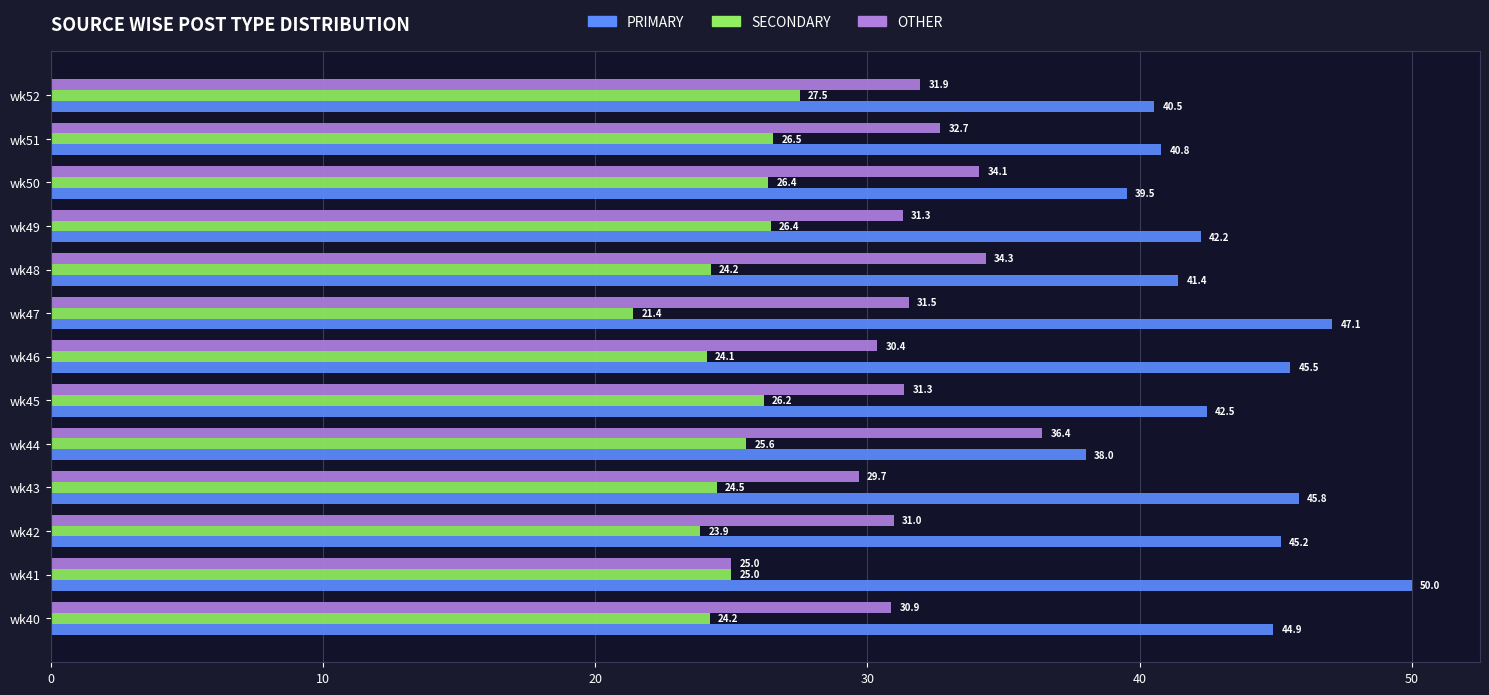

Which series has the largest range (max minus min)?

PRIMARY